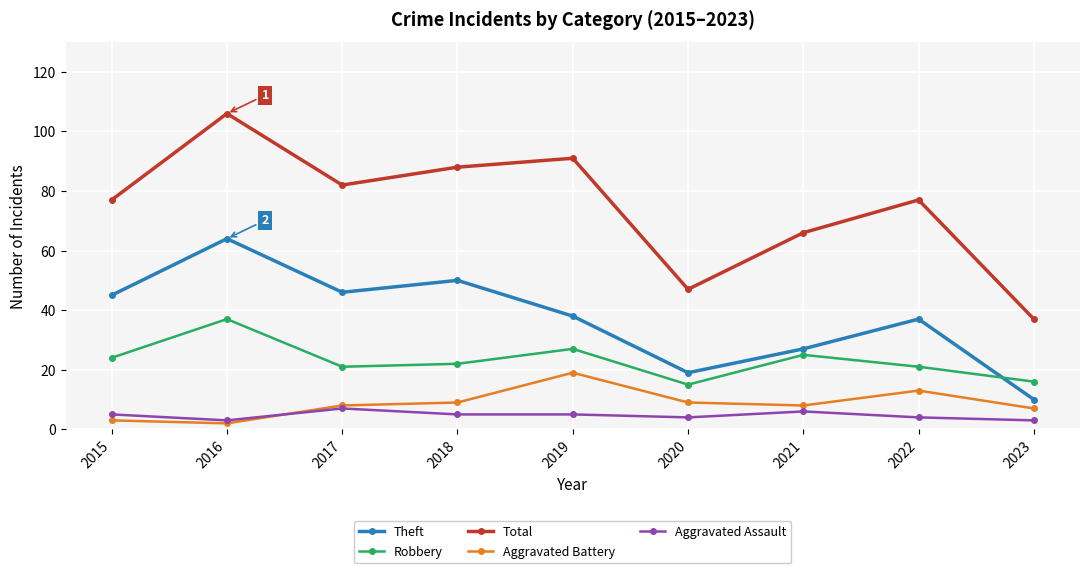

True or false: Total and Aggravated Battery intersect in this chart.

False